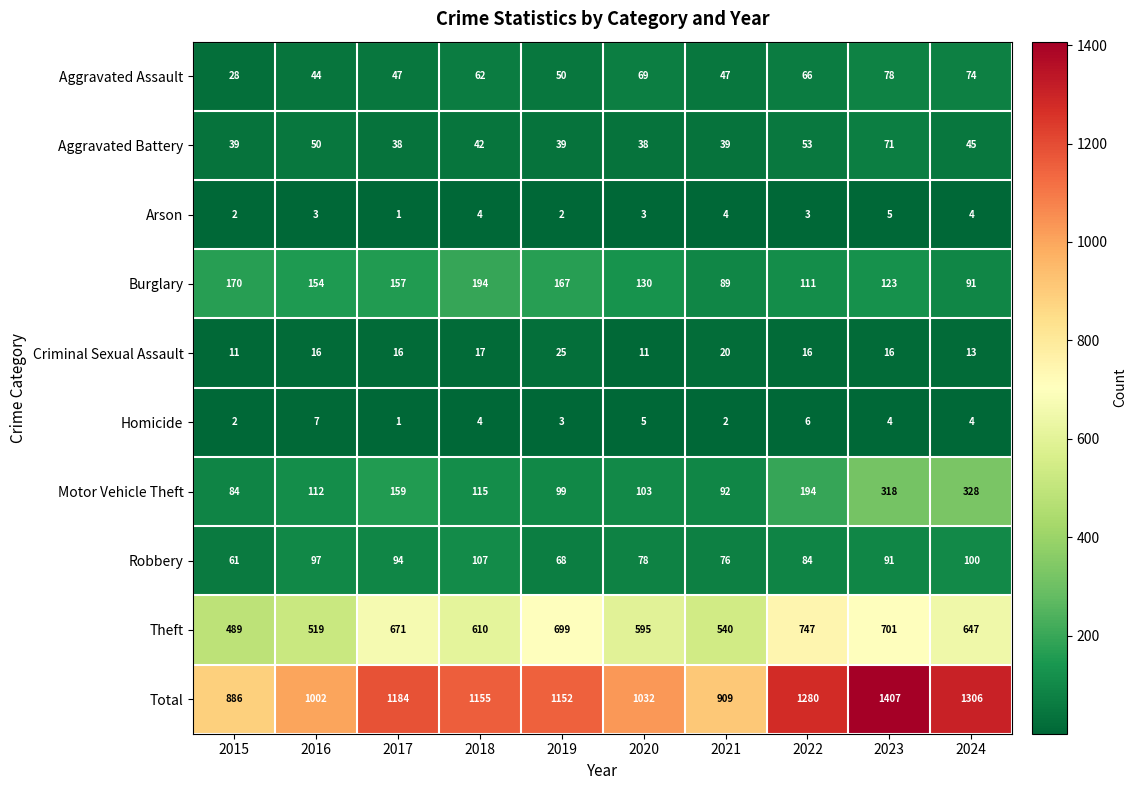

What is the greatest value displayed?

1407